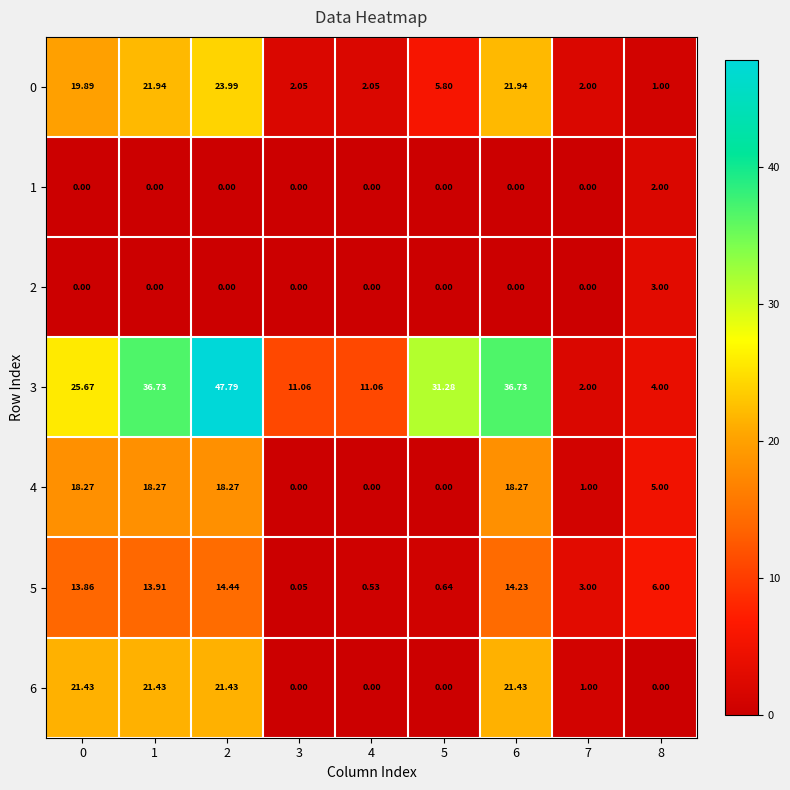

At which category is the sum across all series the highest?

2